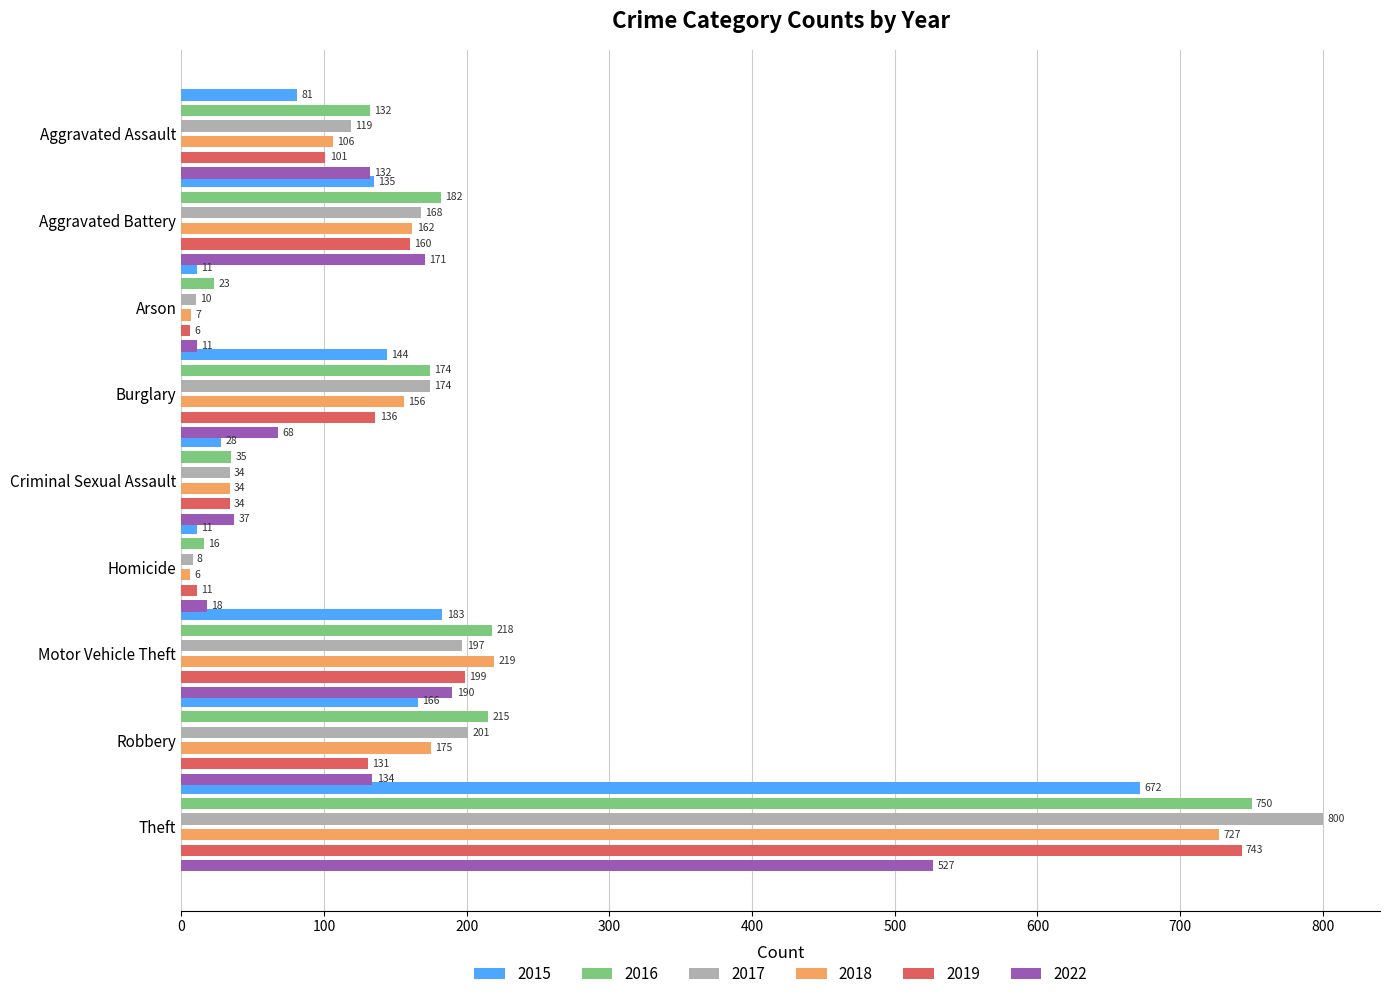

What is the difference between the highest and lowest values at Aggravated Battery?

47